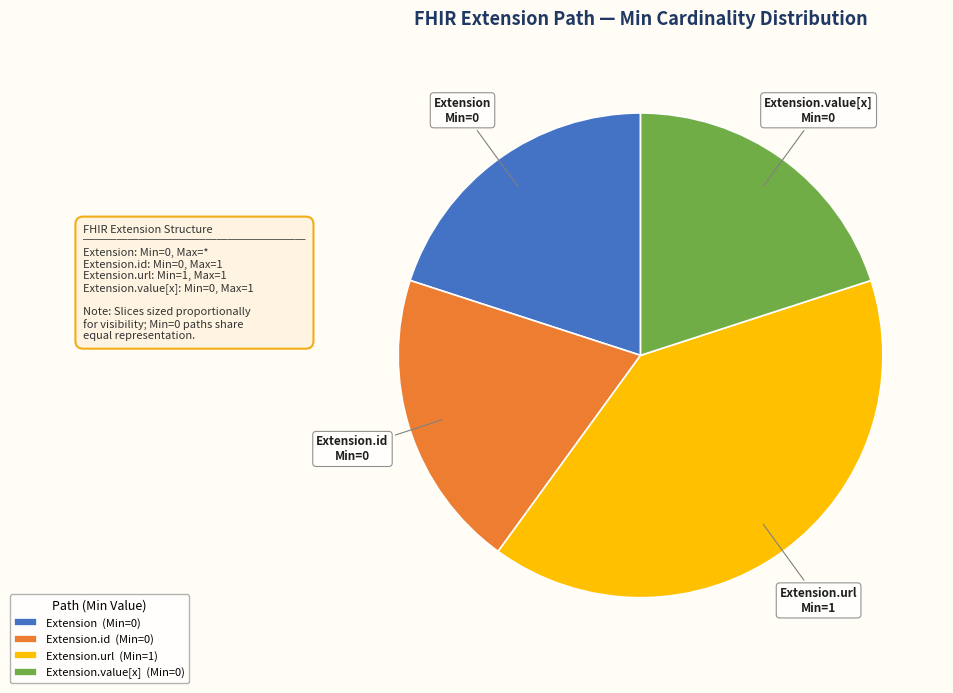

Combined, do Extension (Min=0) and Extension.url (Min=1) account for over 50%?

Yes